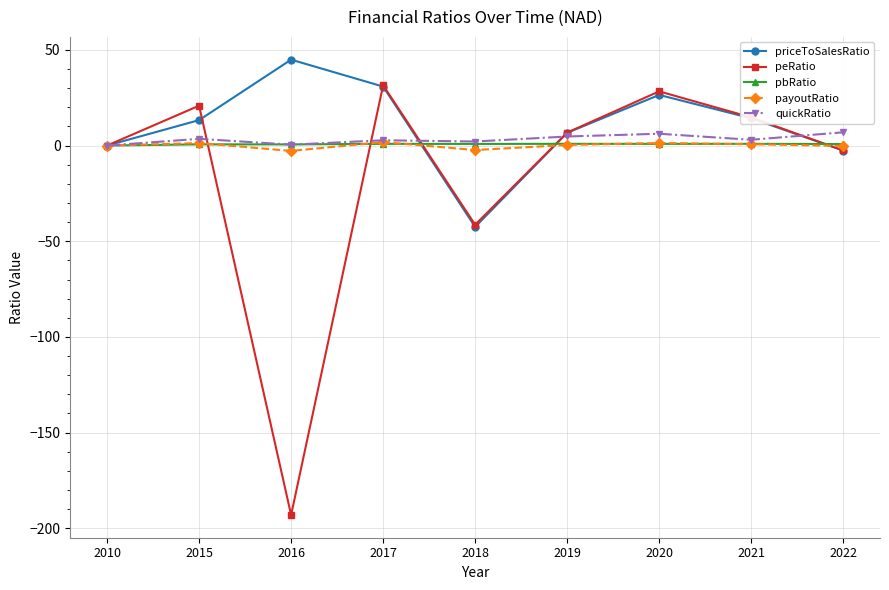

Is the value of payoutRatio at 2015 greater than the value of priceToSalesRatio at 2017?

No